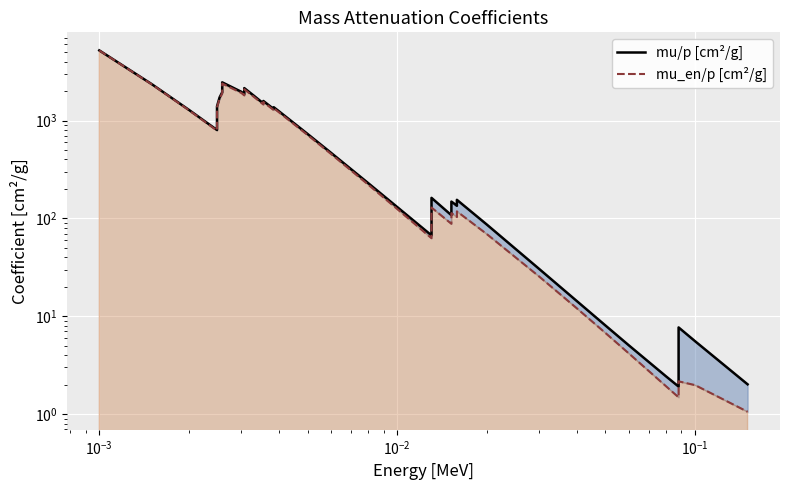

Reading right to left, transcribe all the data shown in this chart.

mu/p [cm²/g]: 2.0	5.5	7.7	1.9	2.4	5.0	8.0	14.4	30.3	86.4	154.8	134.4	141.6	148.5	107.8	111.6	162.1	67.0	130.6	228.7	467.2	730.4	1251.0	1368.0	1311.0	1442.0	1585.0	1496.0	1796.0	2146.0	1857.0	1965.0	2458.0	1944.0	1726.0	1397.0	800.6	1285.0	2356.0	5210.0
mu_en/p [cm²/g]: 1.1	2.0	2.2	1.5	1.9	4.1	6.7	12.1	25.4	69.0	118.0	103.2	108.3	113.1	88.1	91.0	129.1	62.7	124.7	220.7	454.6	712.4	1221.0	1335.0	1279.0	1405.0	1546.0	1459.0	1748.0	2090.0	1808.0	1913.0	2390.0	1895.0	1682.0	1366.0	789.5	1274.0	2344.0	5197.0